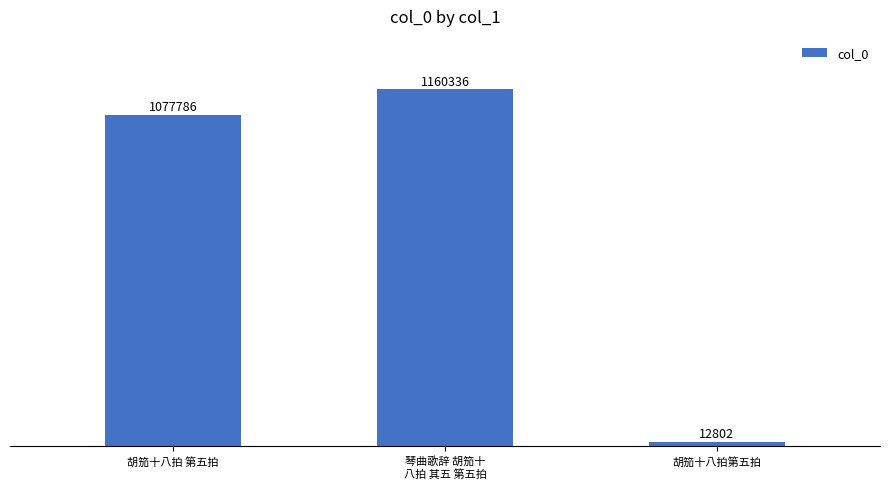

Reading left to right, transcribe all the data shown in this chart.

1077786	1160336	12802